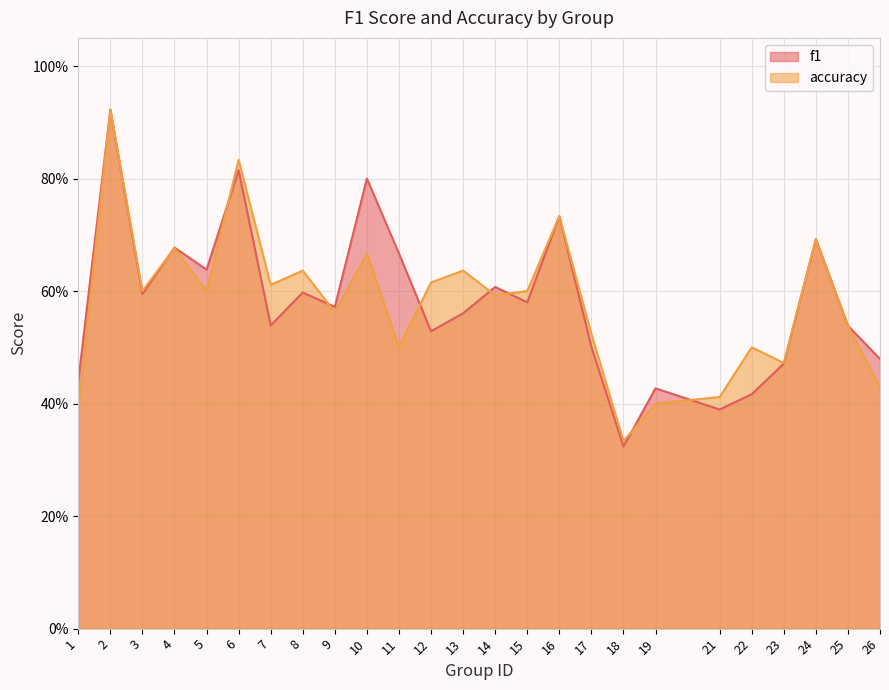

Is it true that f1 equals 0.3 at 24?

False